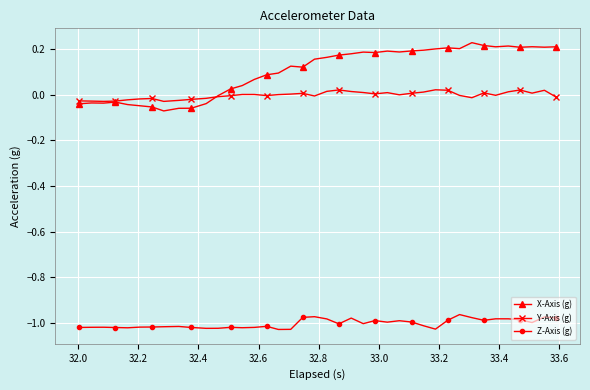

Which series has the largest range (max minus min)?

X-Axis (g)